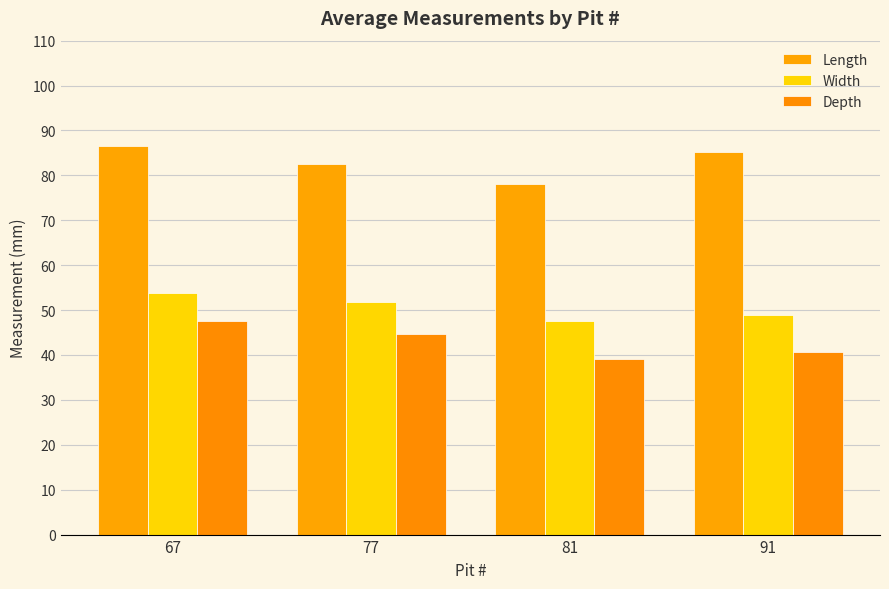

How many bars are there in each group?

3